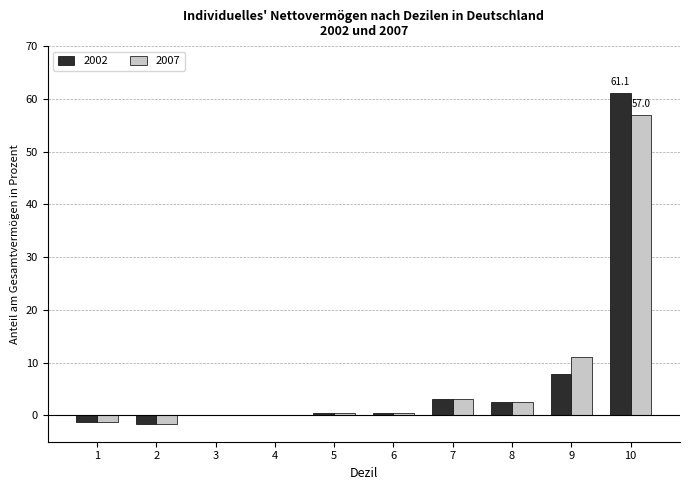

Which category has the highest value in the 2002 series?

10